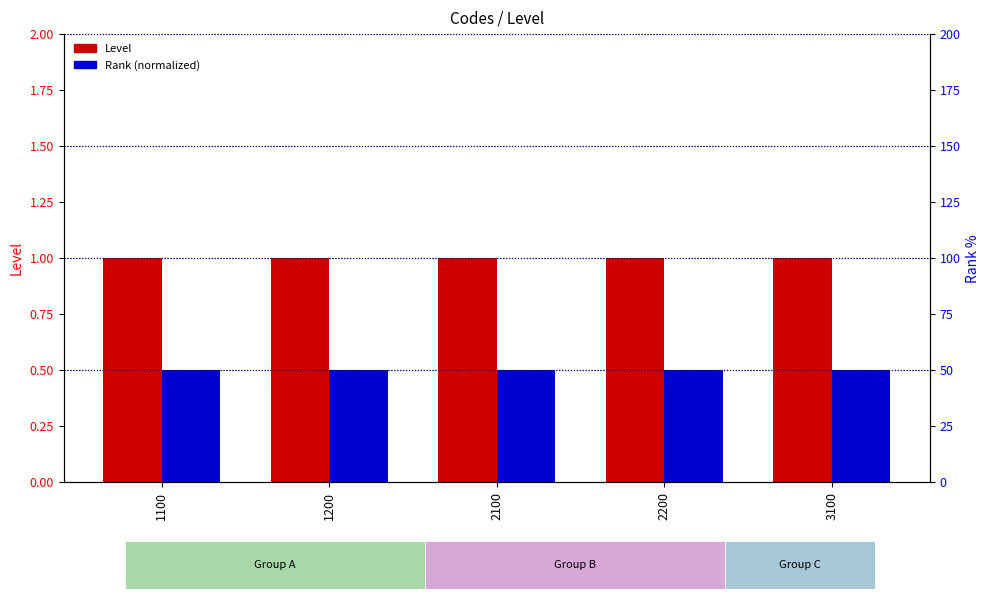

What is the spread (max minus min) of values at 3100?

0.5